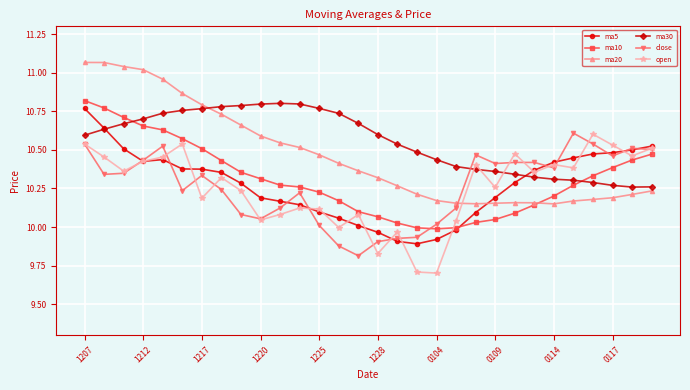

True or false: ma30 has more than 0 points higher than both neighbors.

True